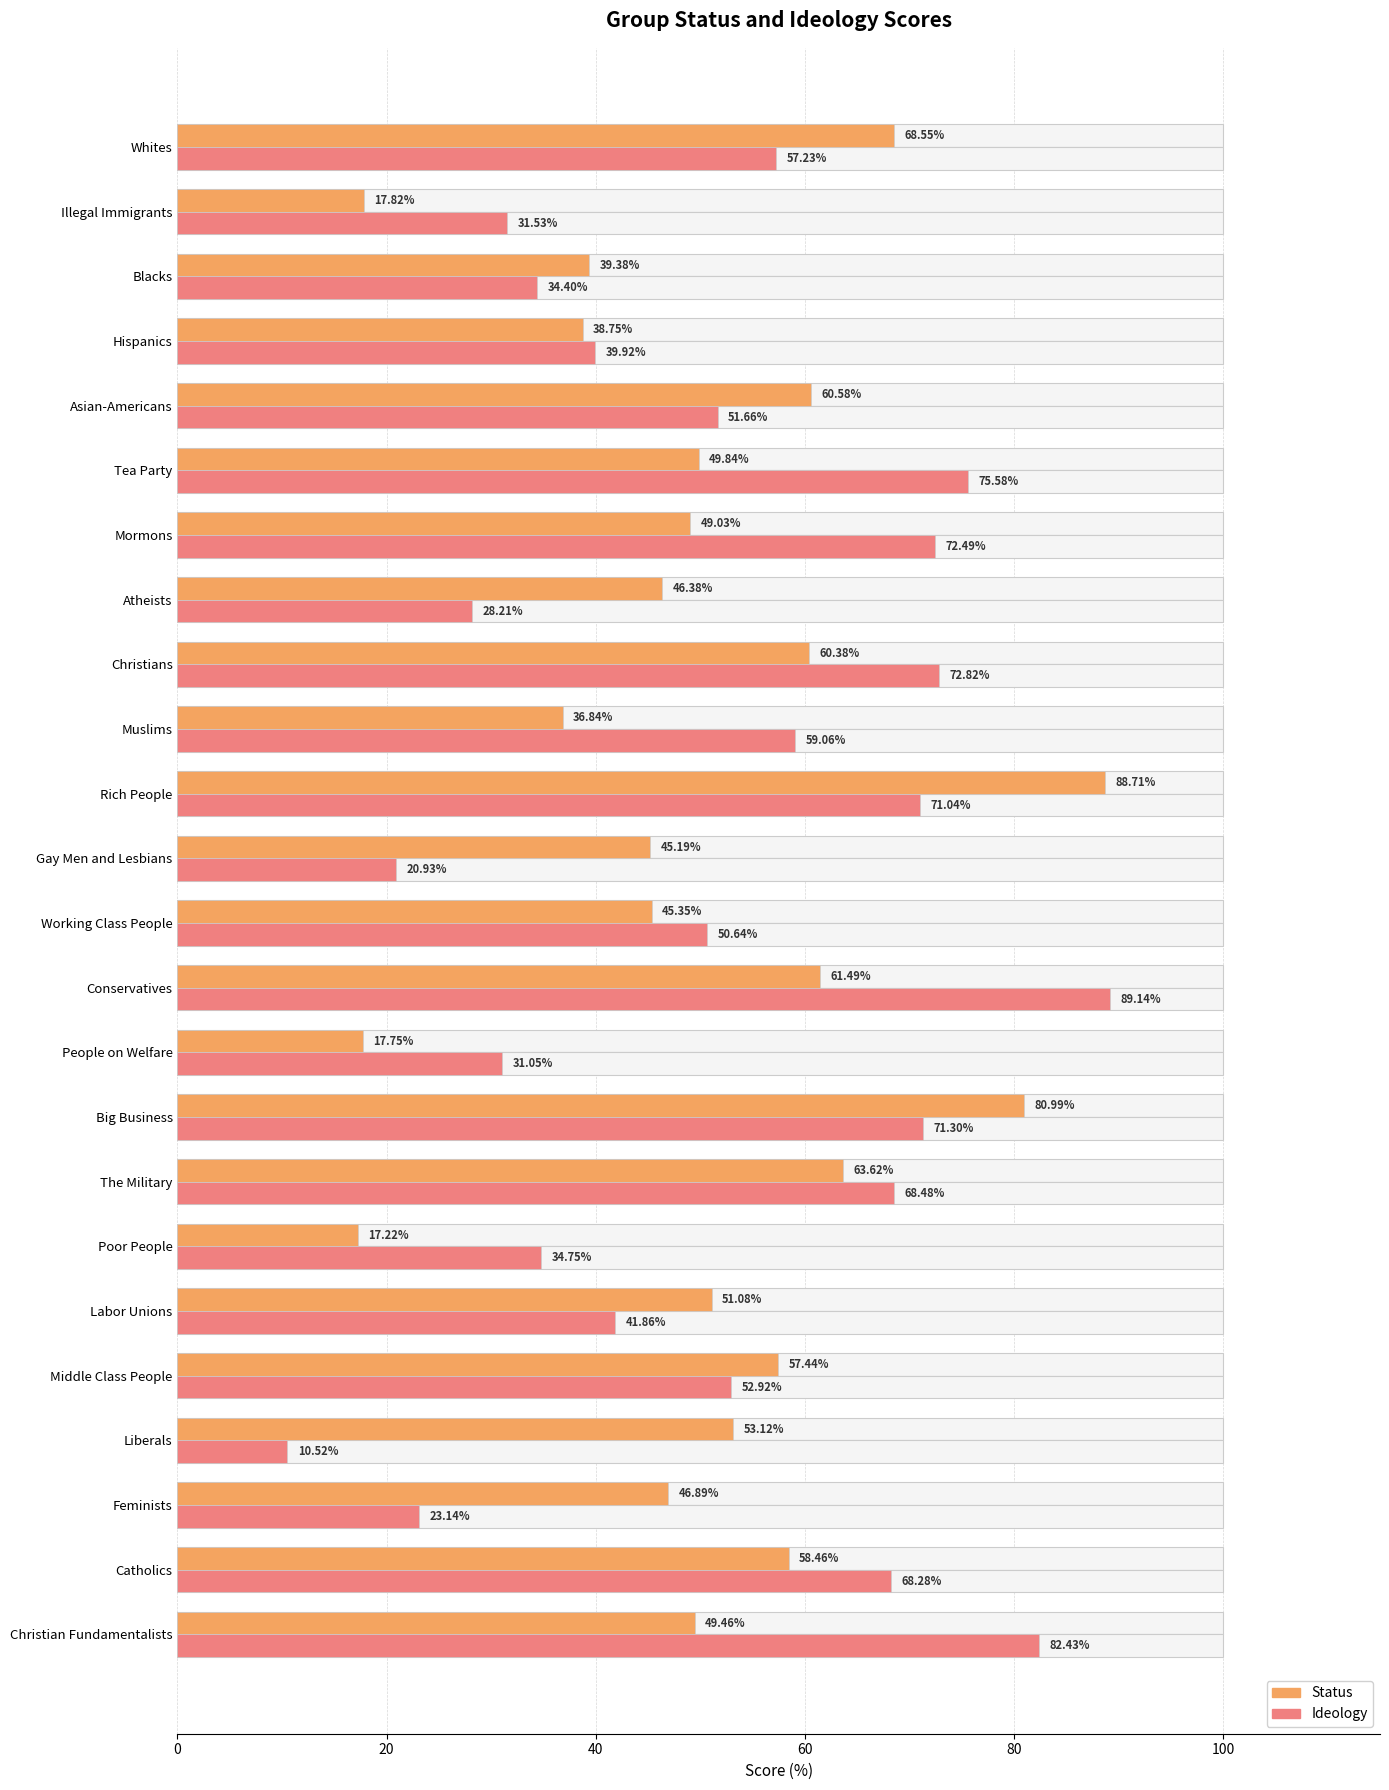

How many groups of bars are there?

24